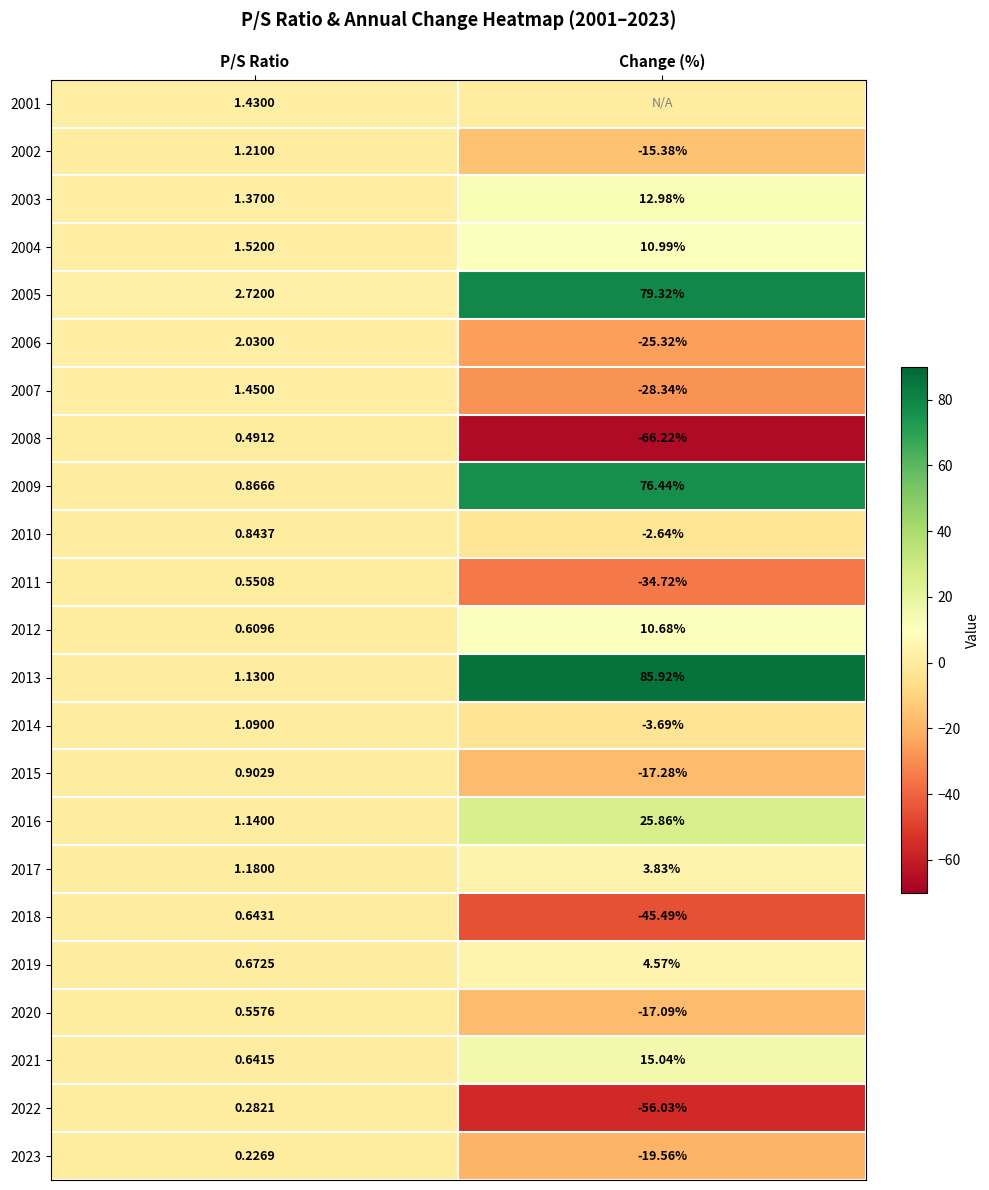

Which has a higher value, P/S Ratio or Change (%)?

P/S Ratio